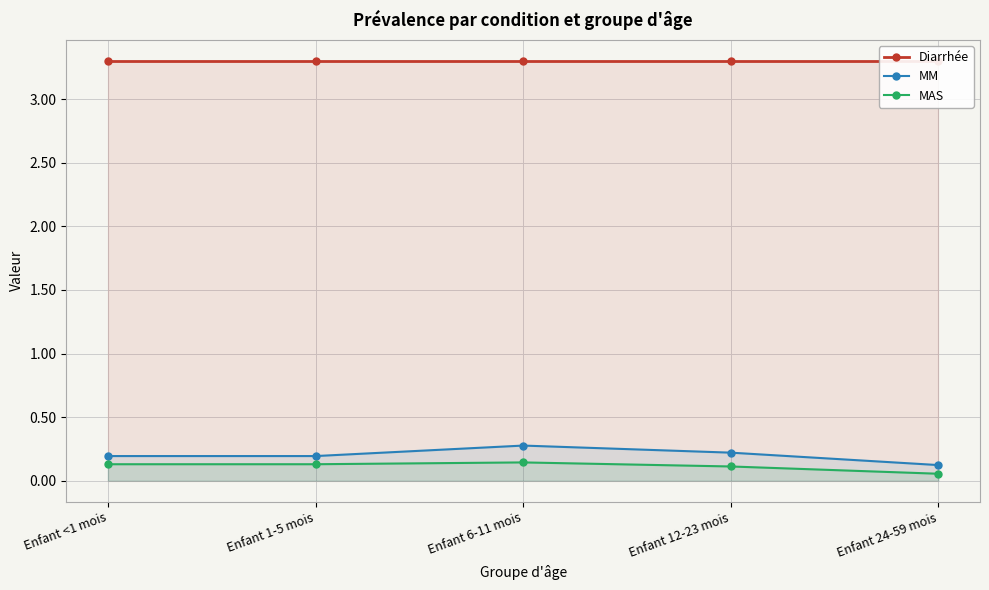

Reading left to right, extract all data points from this chart.

Diarrhée: Enfant <1 mois=3.3	Enfant 1-5 mois=3.3	Enfant 6-11 mois=3.3	Enfant 12-23 mois=3.3	Enfant 24-59 mois=3.3
MM: Enfant <1 mois=0.2	Enfant 1-5 mois=0.2	Enfant 6-11 mois=0.3	Enfant 12-23 mois=0.2	Enfant 24-59 mois=0.1
MAS: Enfant <1 mois=0.1	Enfant 1-5 mois=0.1	Enfant 6-11 mois=0.1	Enfant 12-23 mois=0.1	Enfant 24-59 mois=0.1